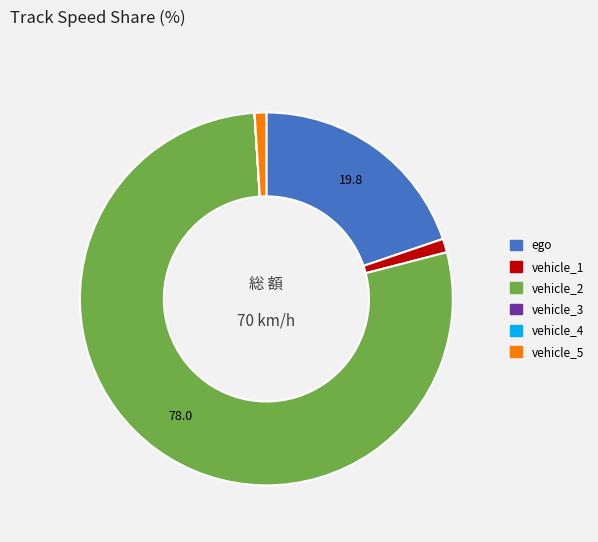

Is there any slice that represents more than half of the pie?

Yes